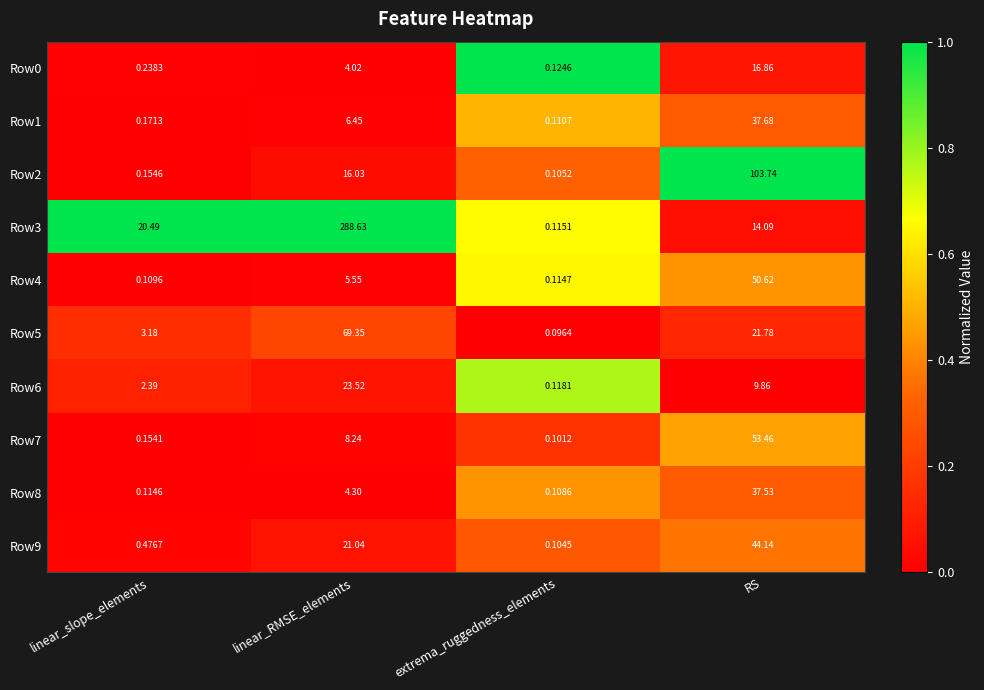

Where does the Row9 series first go above 21?

linear_RMSE_elements